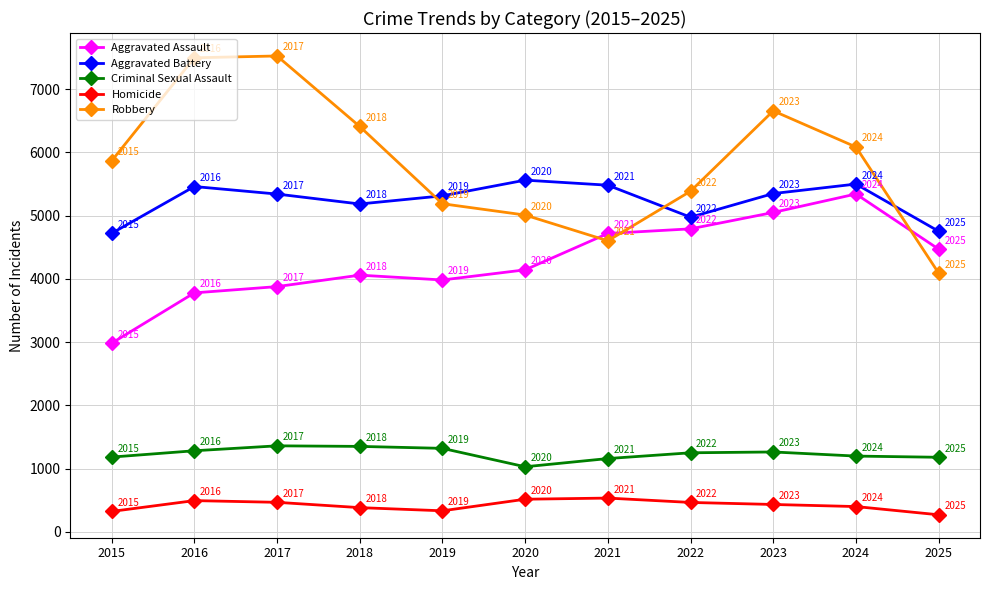

What is the sum of the Criminal Sexual Assault values at 2016 and 2015?

2468